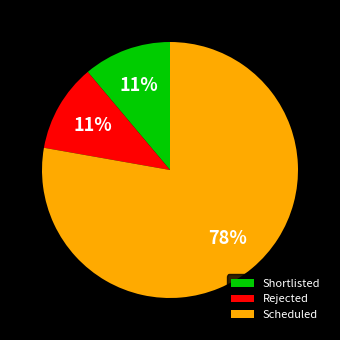

The Rejected slice represents 23% of the pie. True or false?

False